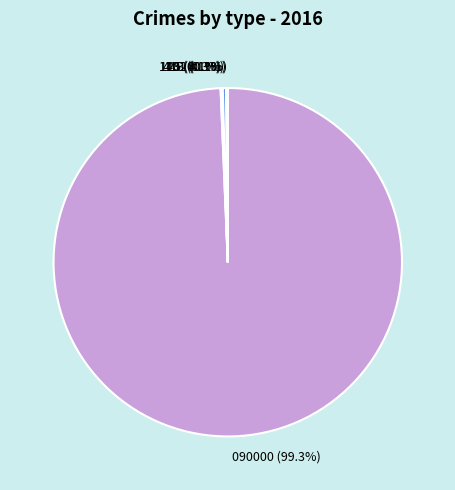

Does 090000 account for over 50% of the chart?

Yes